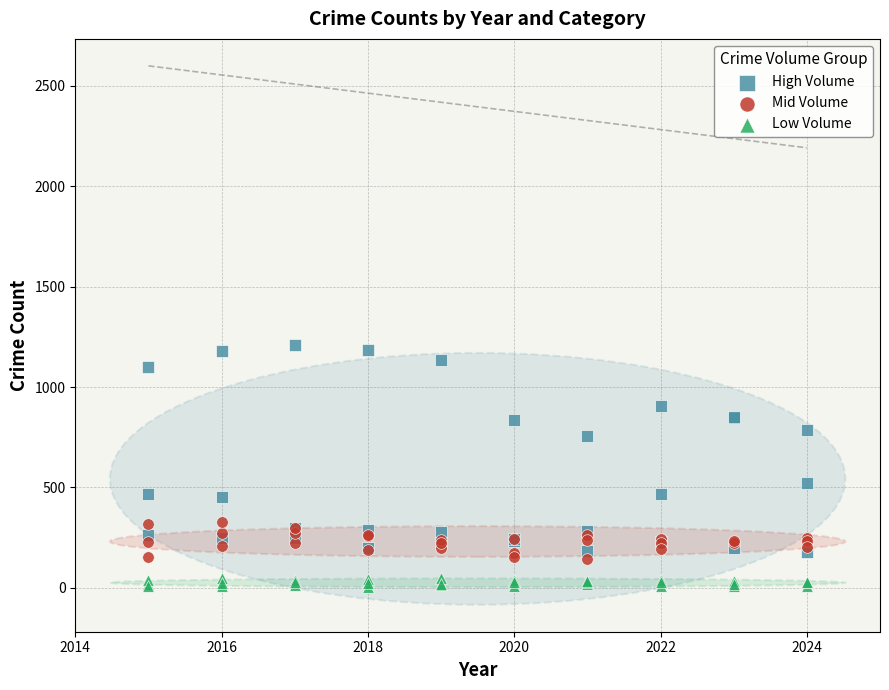

Which series has the widest spread of Y values?

High Volume